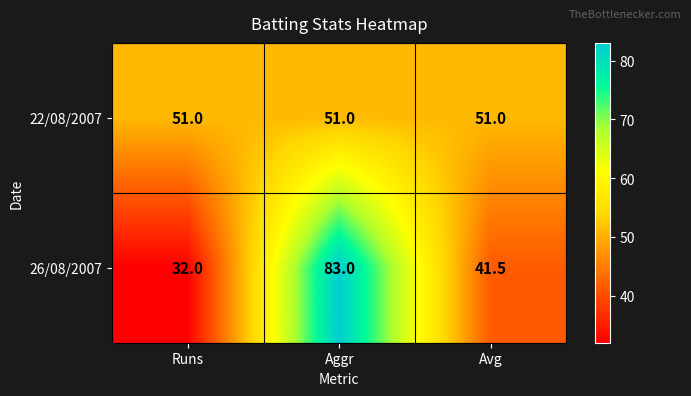

Reading right to left, what are all the values shown in this chart?

22/08/2007: Avg=51.0	Aggr=51.0	Runs=51.0
26/08/2007: Avg=41.5	Aggr=83.0	Runs=32.0